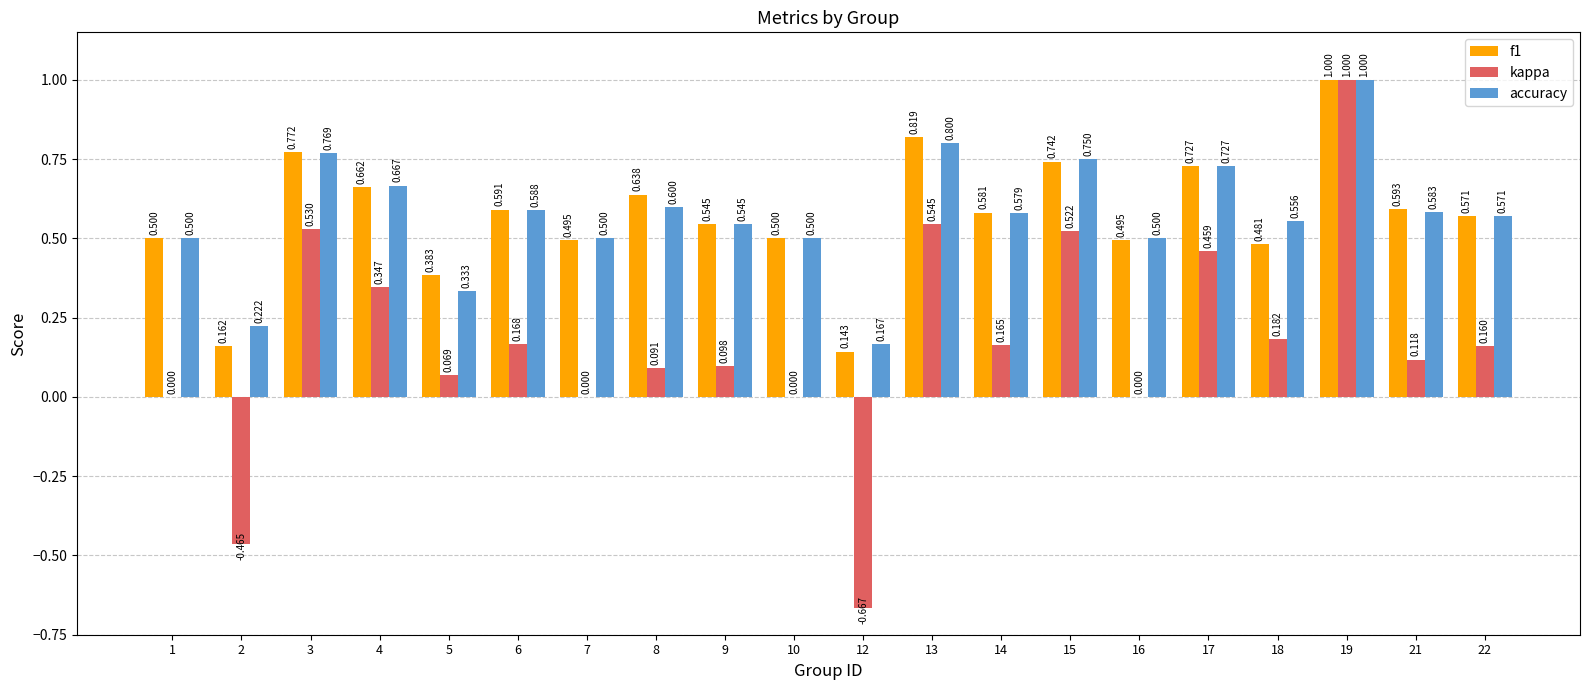

Is the value of f1 at 18 greater than the value of kappa at 4?

Yes